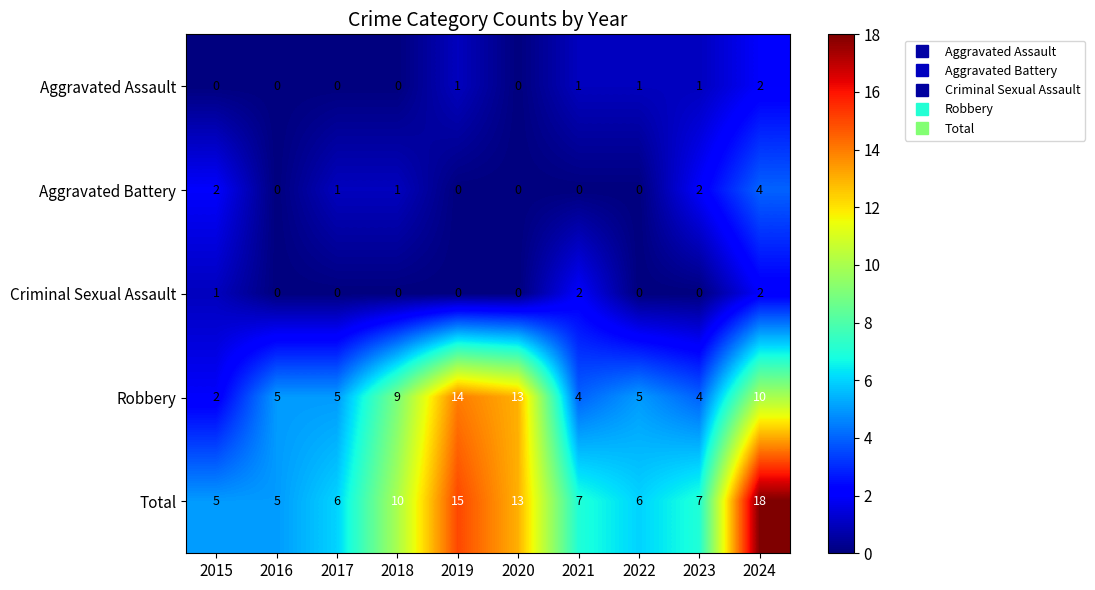

What is the difference between the Total values at 2022 and 2020?

7